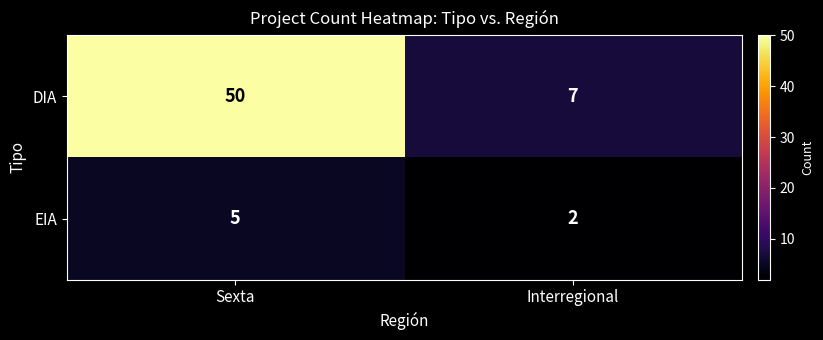

Which label corresponds to the largest value in the chart?

Sexta